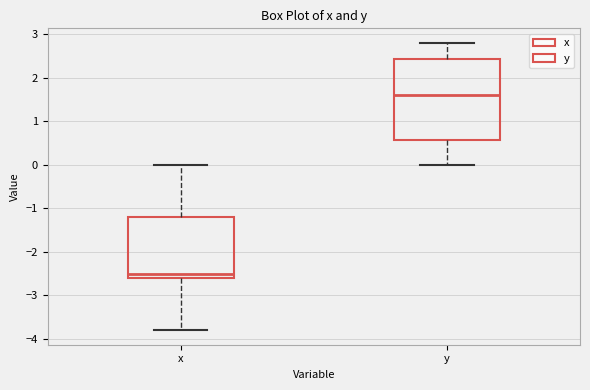

Reading left to right, transcribe this box plot: for each box, give where its median line is, the range the box spans, and where its two whiskers end, as read against the y-axis. The values are not printed on the chart, so give them approximately, as read against the axis.

x: median -2.5, box -2.6 to -1.2, whiskers -3.8 to 0.0
y: median 1.6, box 0.6 to 2.4, whiskers 0.0 to 2.8